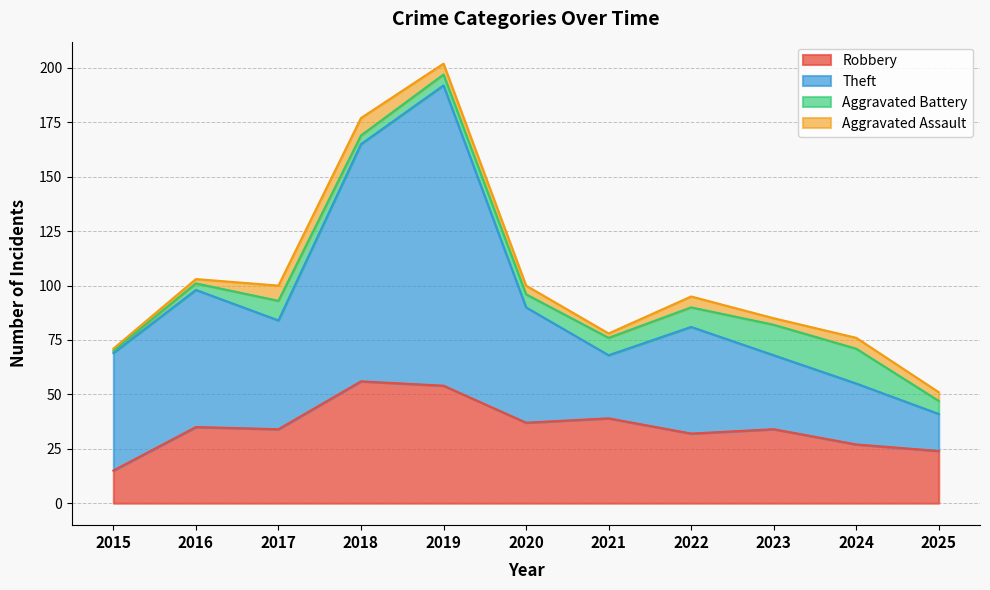

What is the minimum value for Robbery?

15